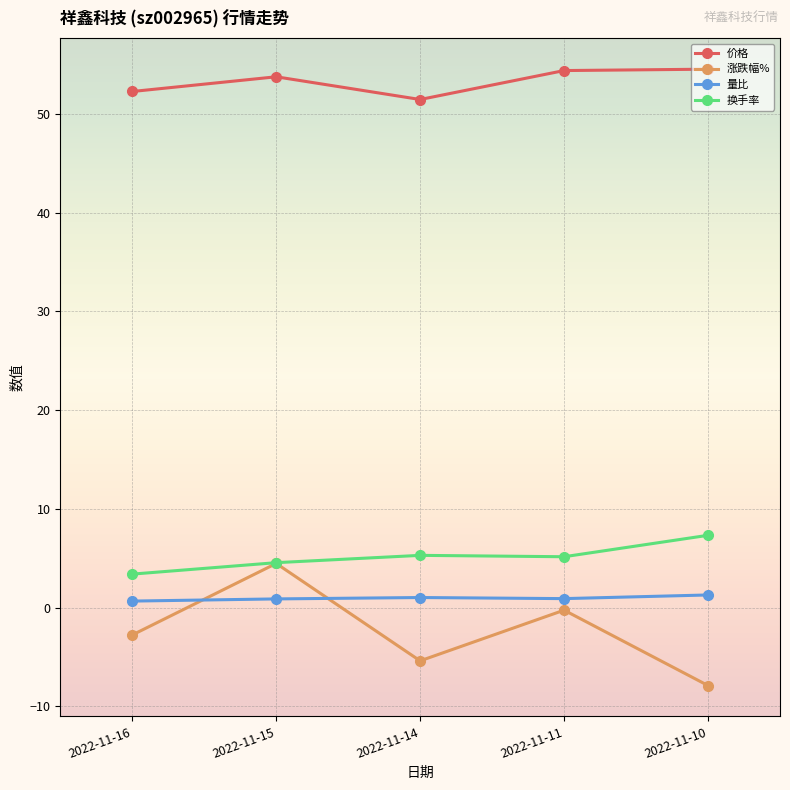

Which series has the largest total across all categories?

价格